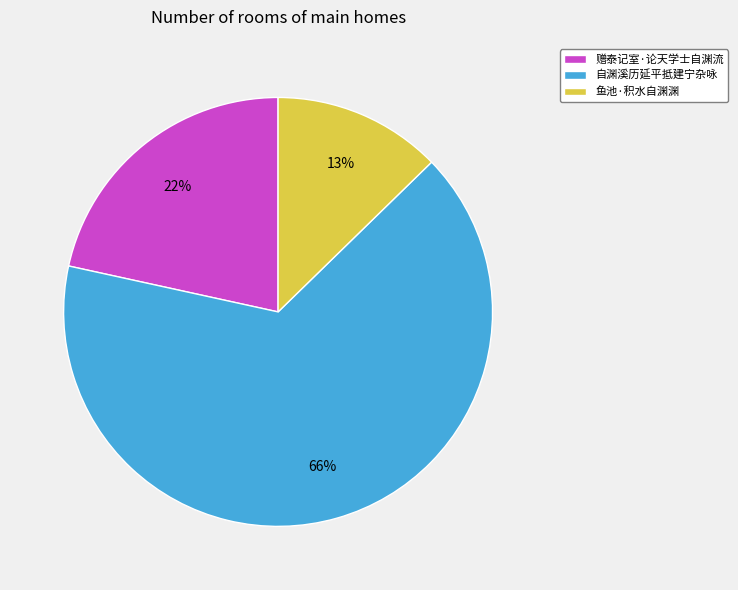

What percentage is the 赠泰记室·论天学士自渊流 slice, to the nearest percent?

22%